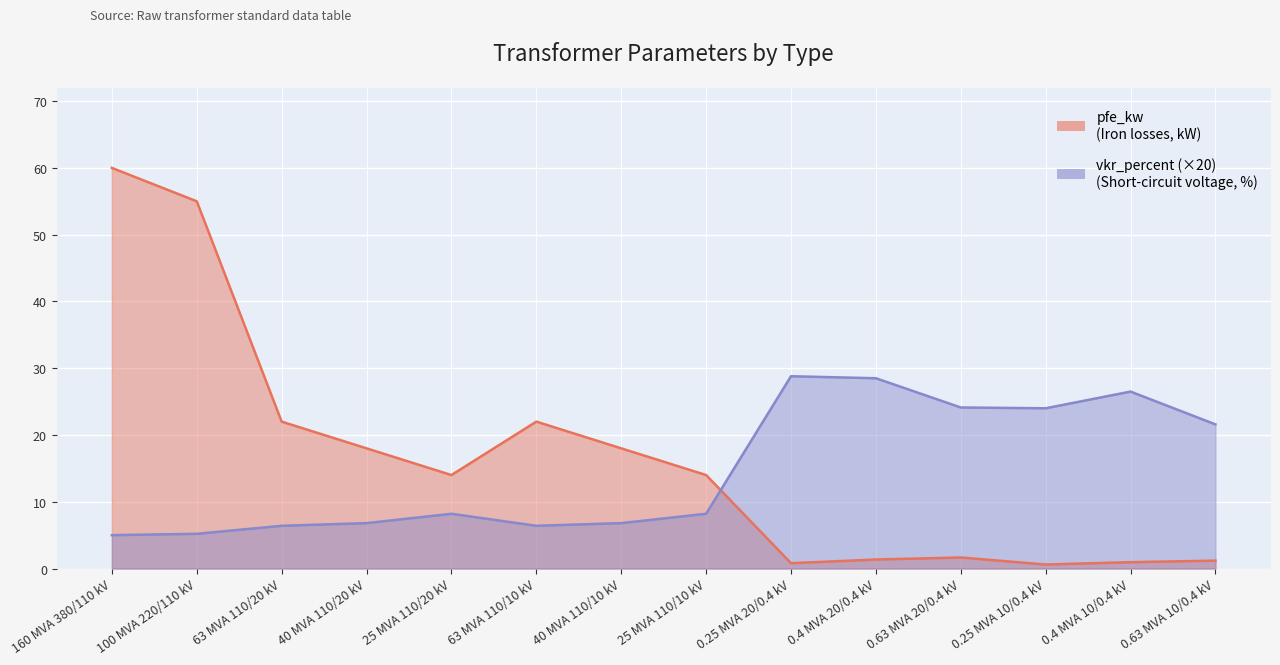

The value of pfe_kw at 0.63 MVA 20/0.4 kV is 2.5. True or false?

False